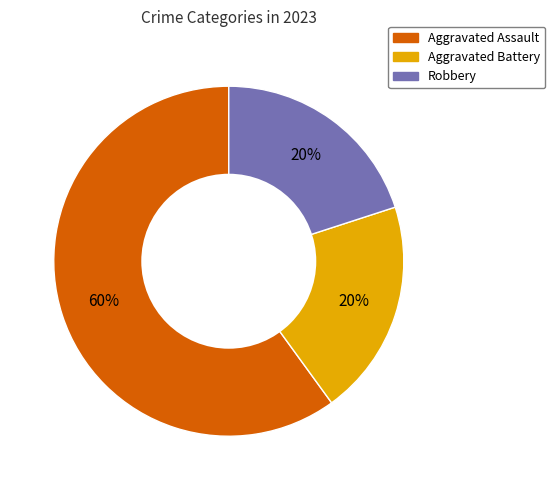

Count the number of slices in the pie.

3